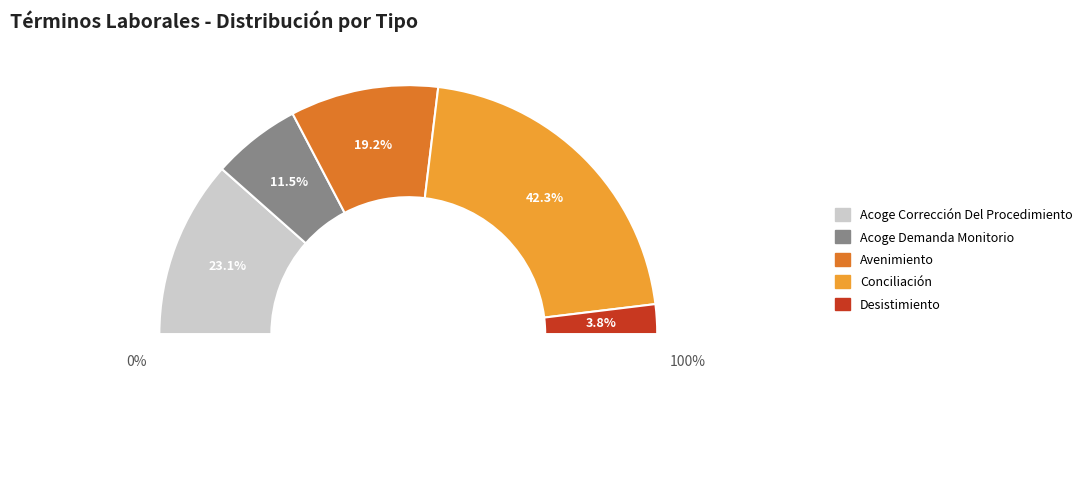

What percentage is the Desistimiento slice, to the nearest percent?

4%